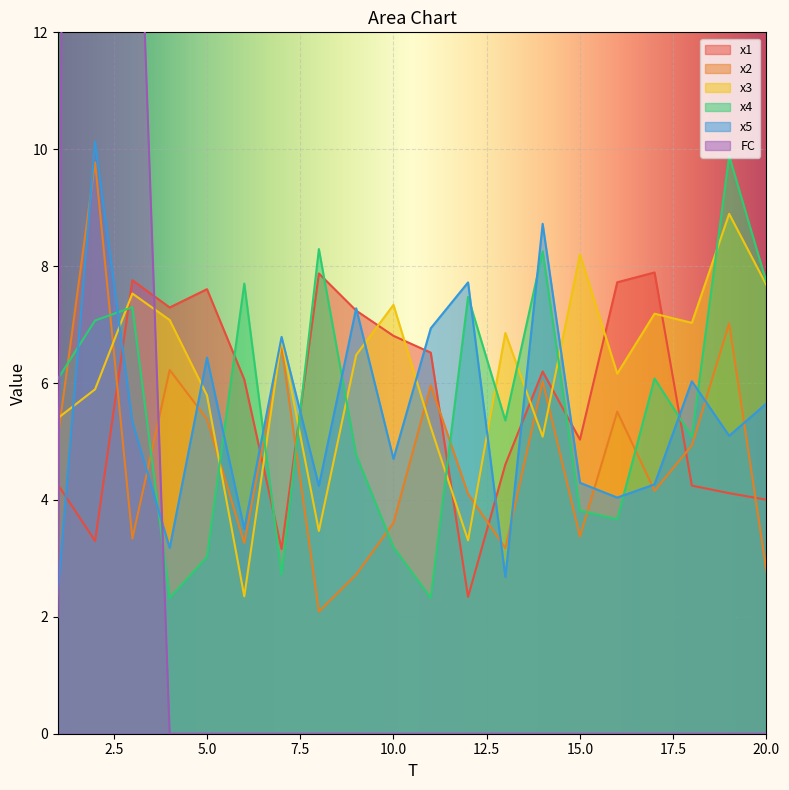

Does the chart display data point markers on the line(s)?

No